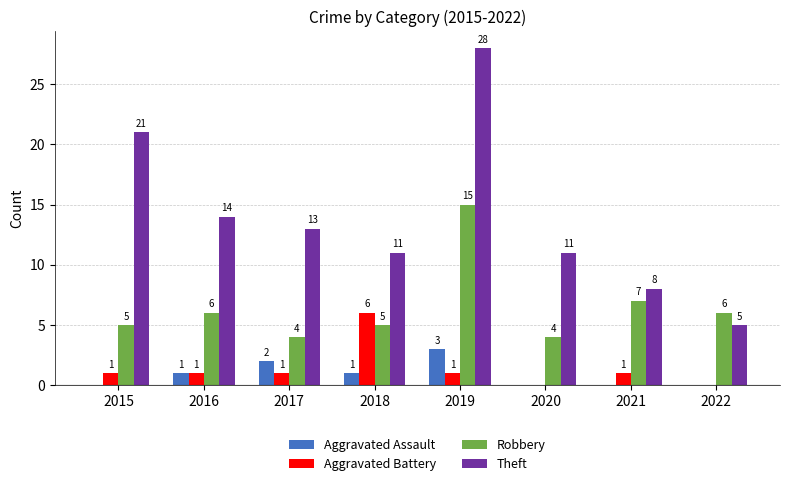

Is the value of Aggravated Assault at 2018 greater than the value of Theft at 2018?

No